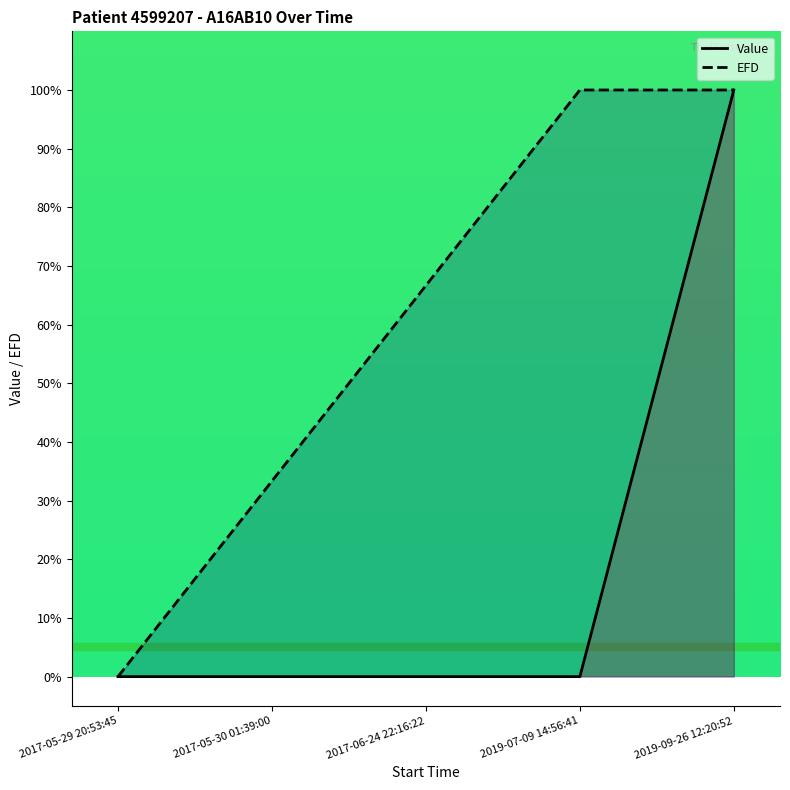

What is the sum of all Value values?

100.0